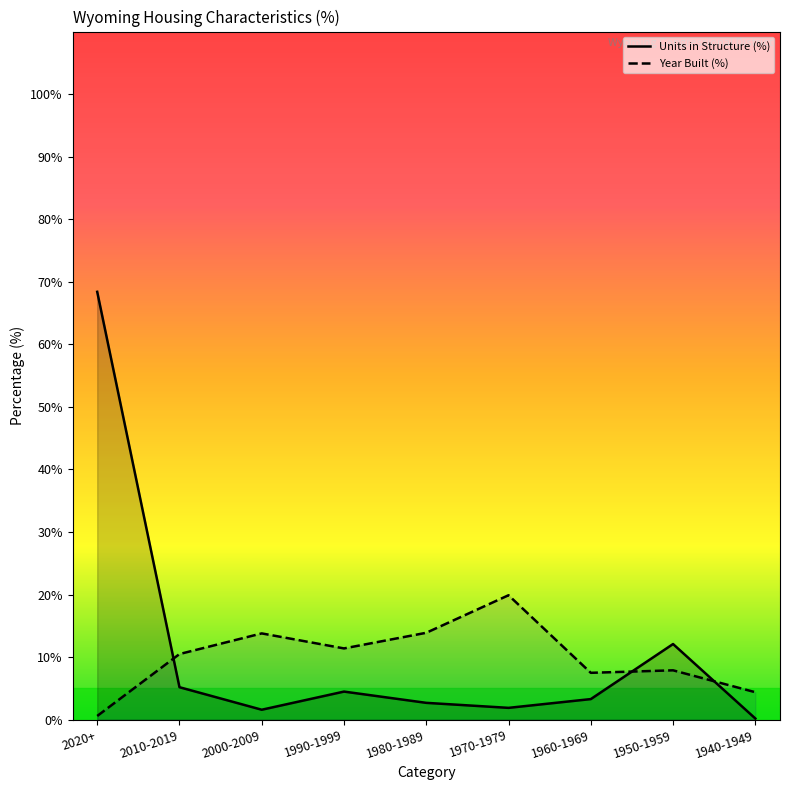

The value of Units in Structure (%) at 1990-1999 is 4.5. True or false?

True